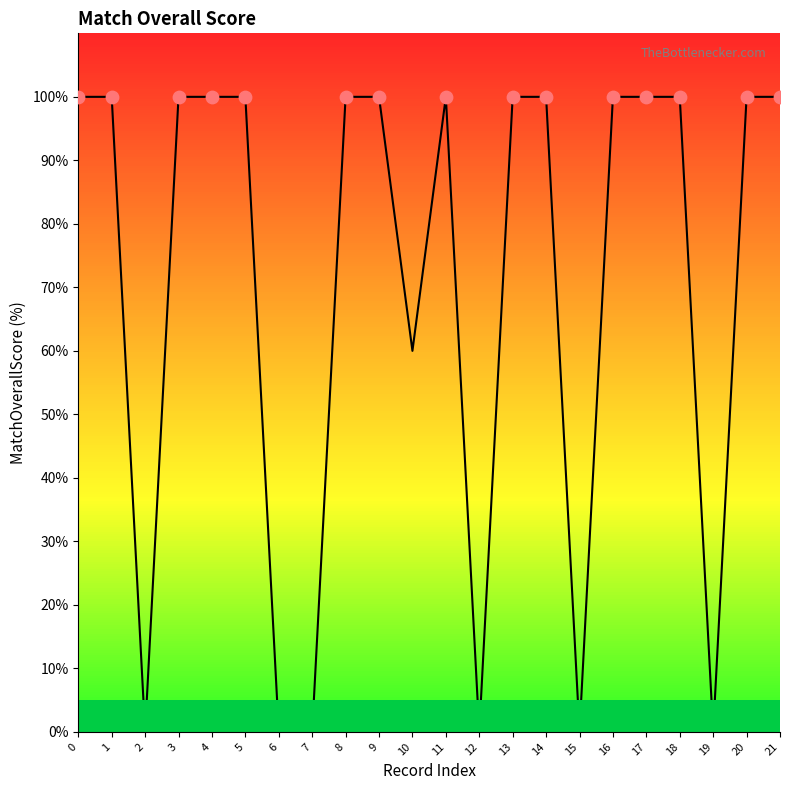

What is the change in value from 11 to 19?

-100